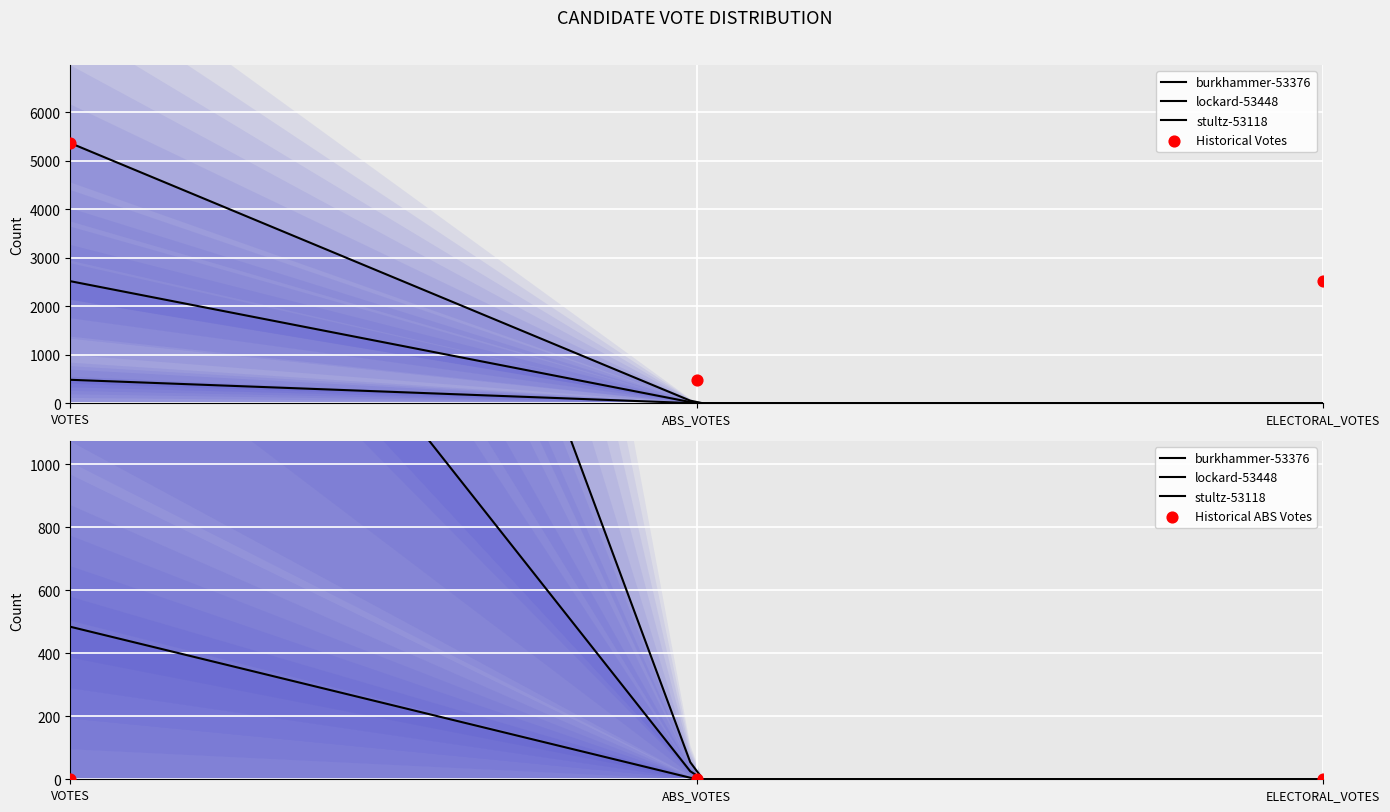

Is the value of stultz-53118 at ELECTORAL_VOTES greater than the value of lockard-53448 at VOTES?

No